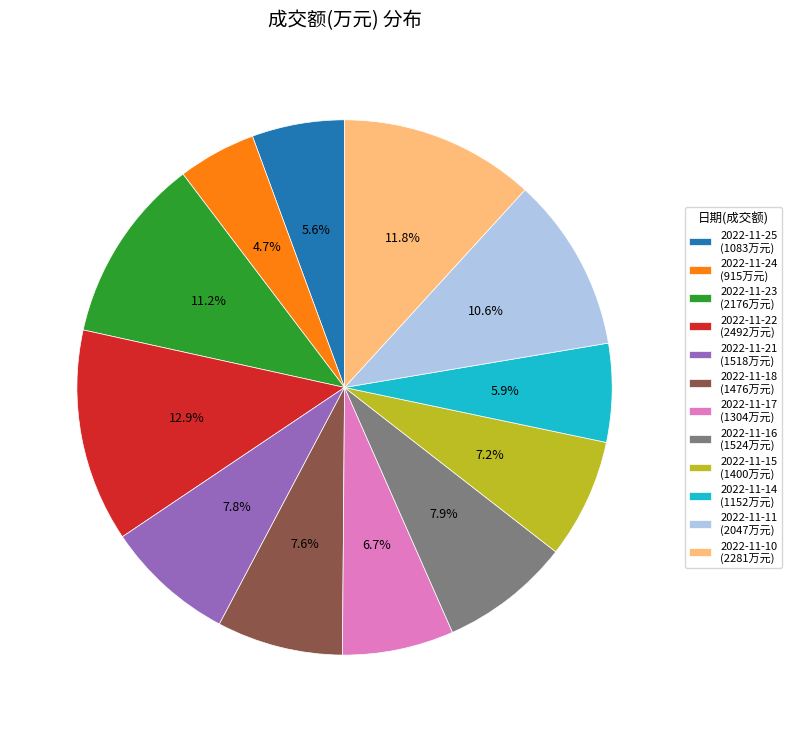

To the nearest percent, what is the average slice percentage?

8%